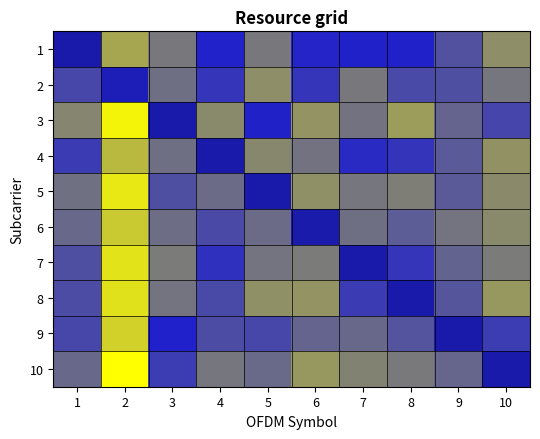

How many categories are shown in the chart?

10